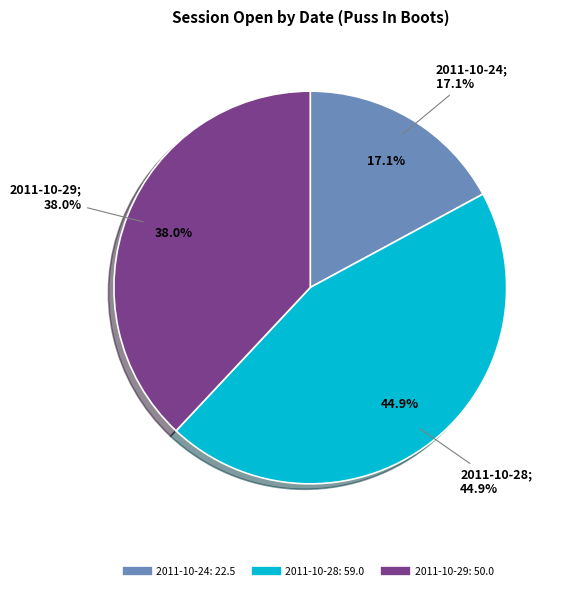

Count the number of slices in the pie.

6